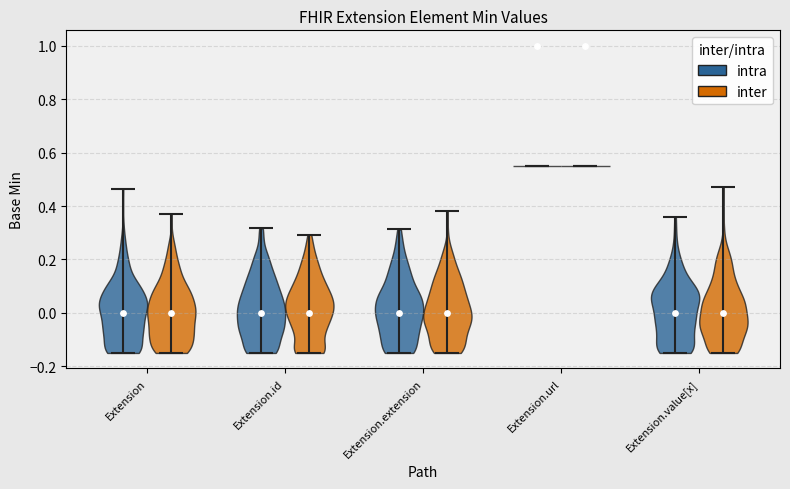

At how many categories does at least one series exceed 0?

1